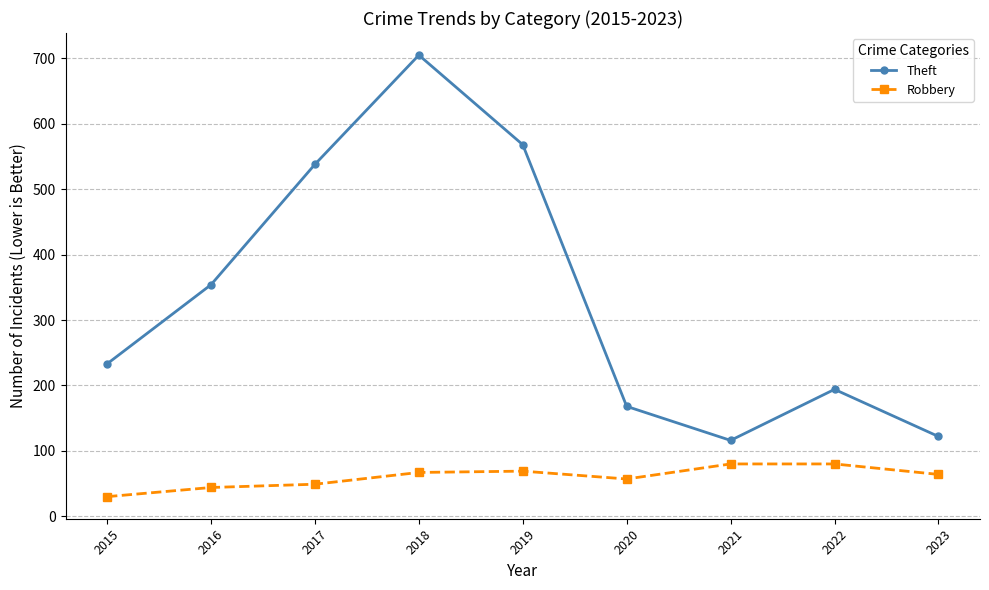

True or false: Theft has more than 2 points higher than both neighbors.

False